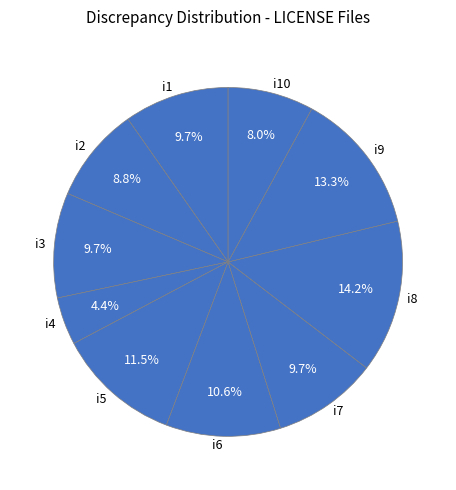

Does any single category account for the majority?

No